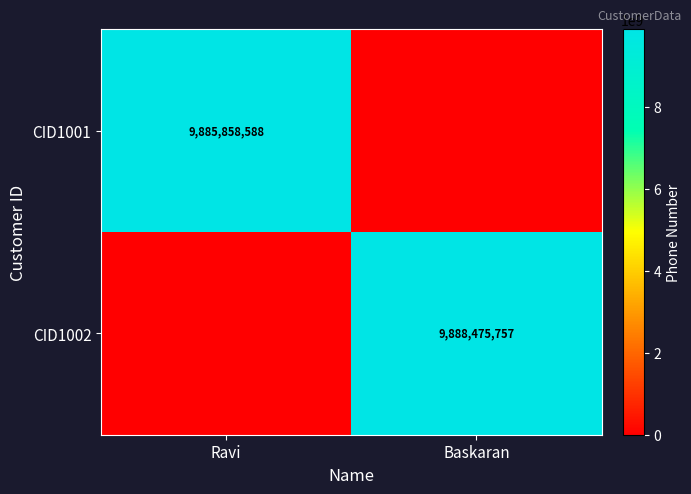

Is the value of CID1002 at Baskaran greater than the value of CID1001 at Ravi?

Yes